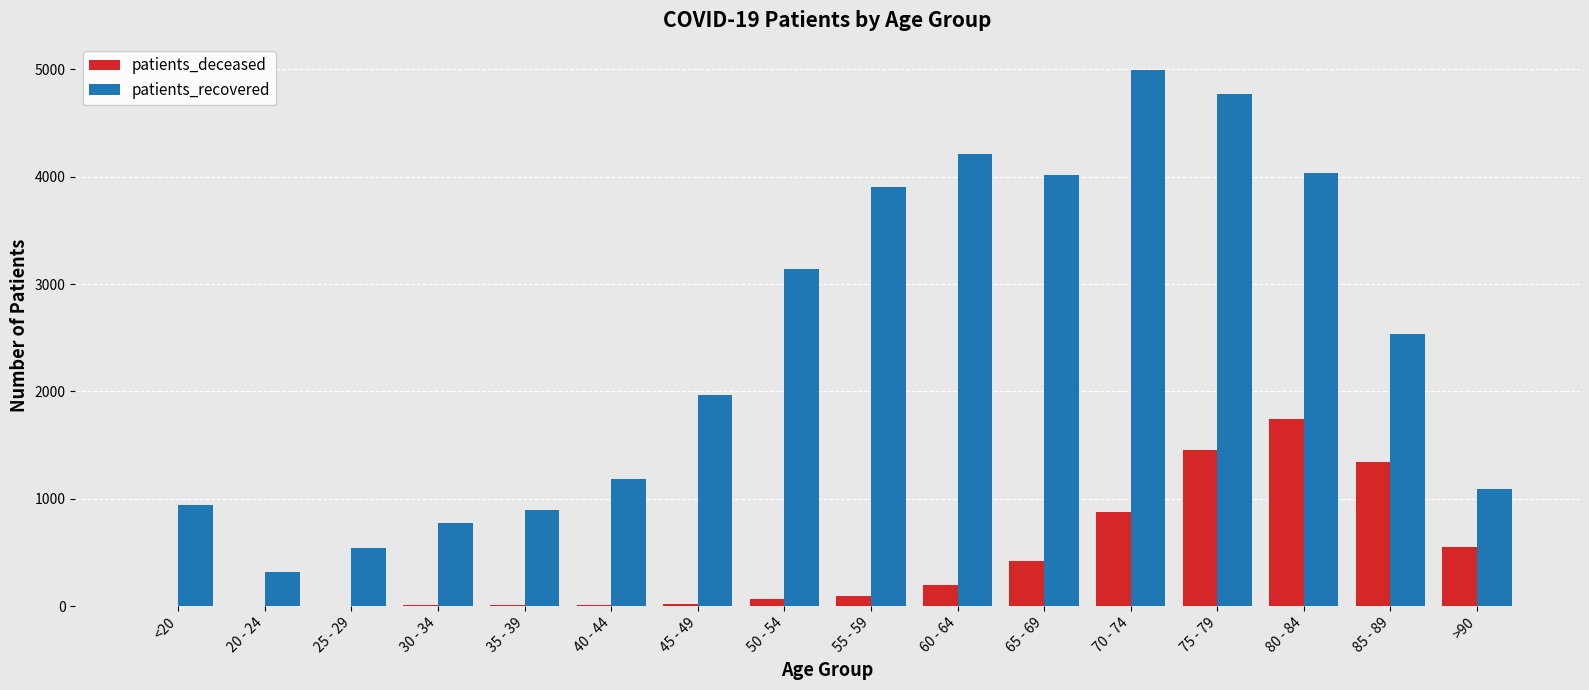

Where is patients_recovered nearest to the value 2652?

85 - 89